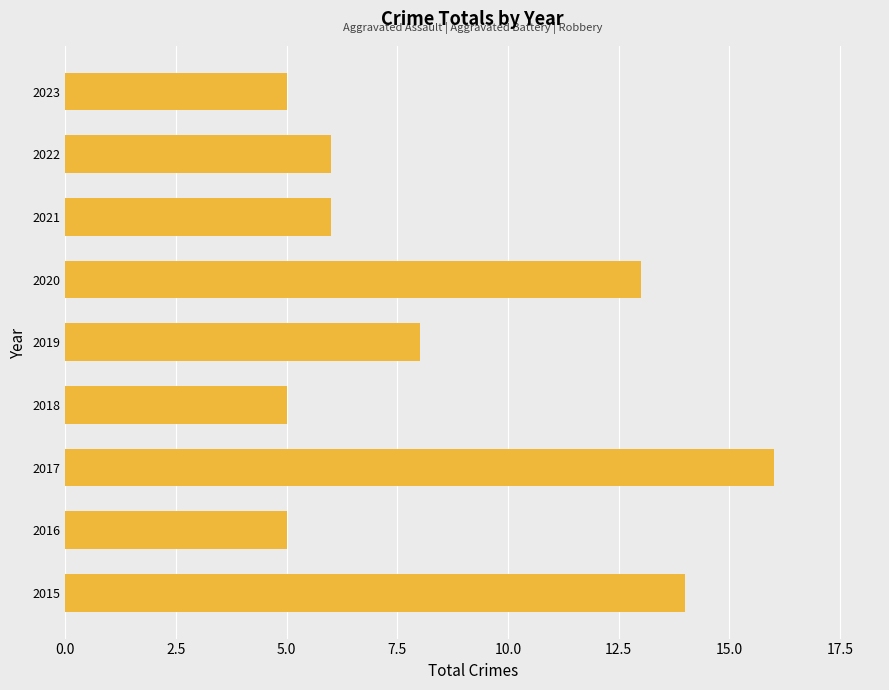

How many distinct data groups are displayed?

1